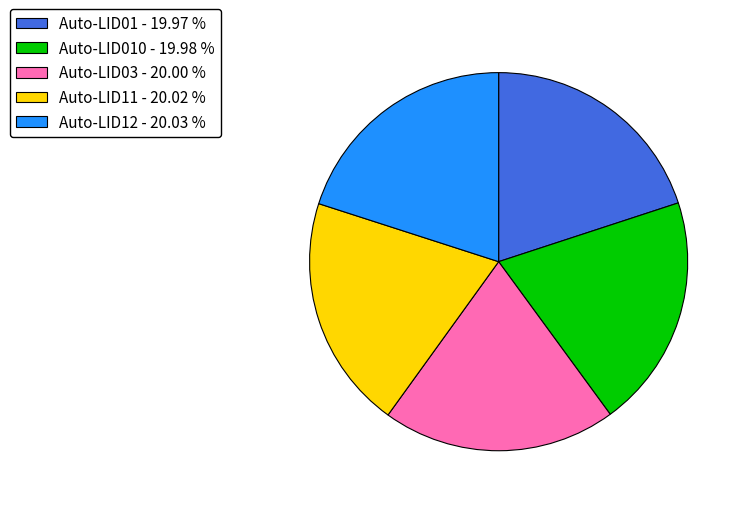

Is Auto-LID11 - 20.02 % the majority of the pie?

No